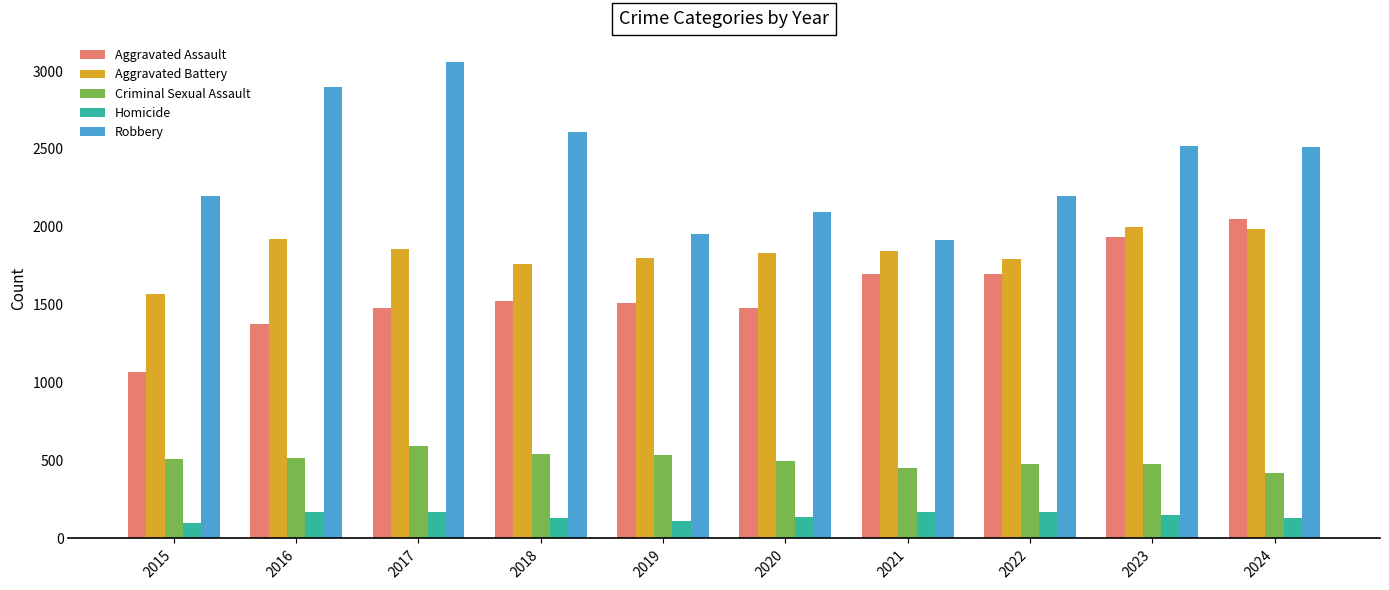

How many bars are there in each group?

5